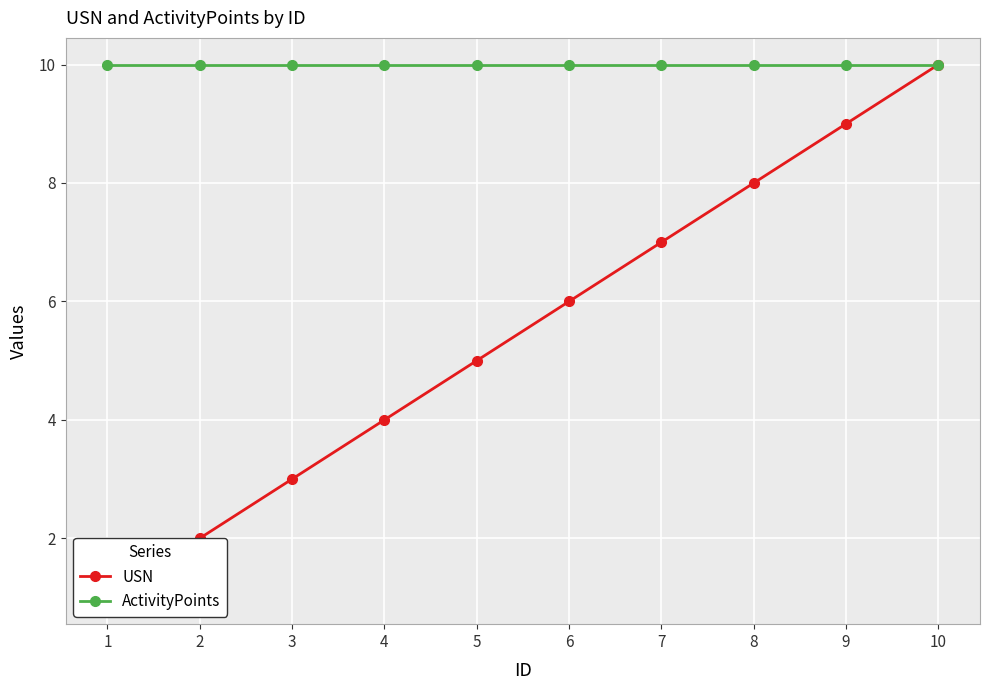

Between 5 and 6, which series saw the biggest shift?

USN